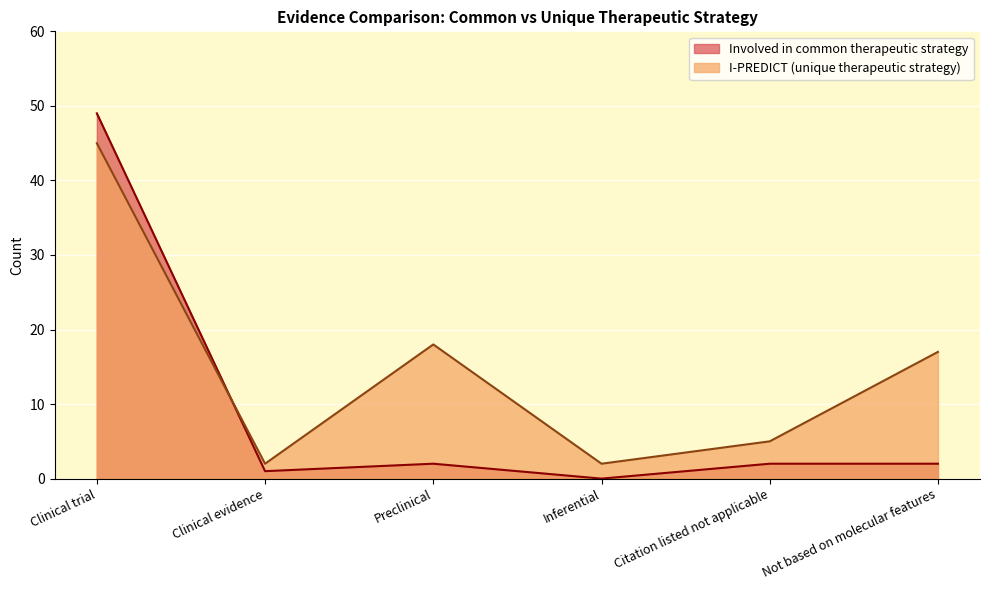

What is the difference between the second highest and minimum values in the I-PREDICT (unique therapeutic strategy) series?

16